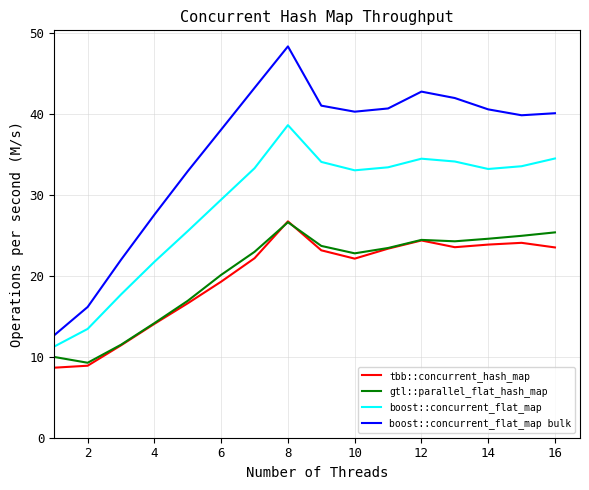

Which series has the largest total across all categories?

boost::concurrent_flat_map bulk